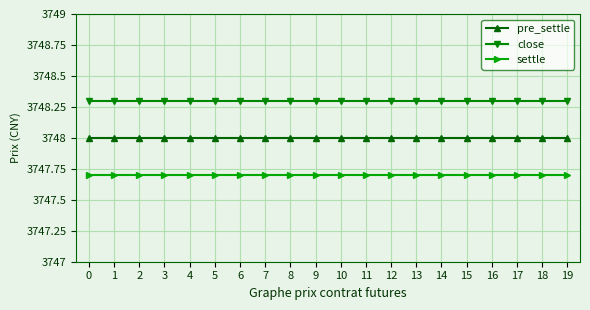

List the series in order of their peak value, lowest first.

settle, pre_settle, close